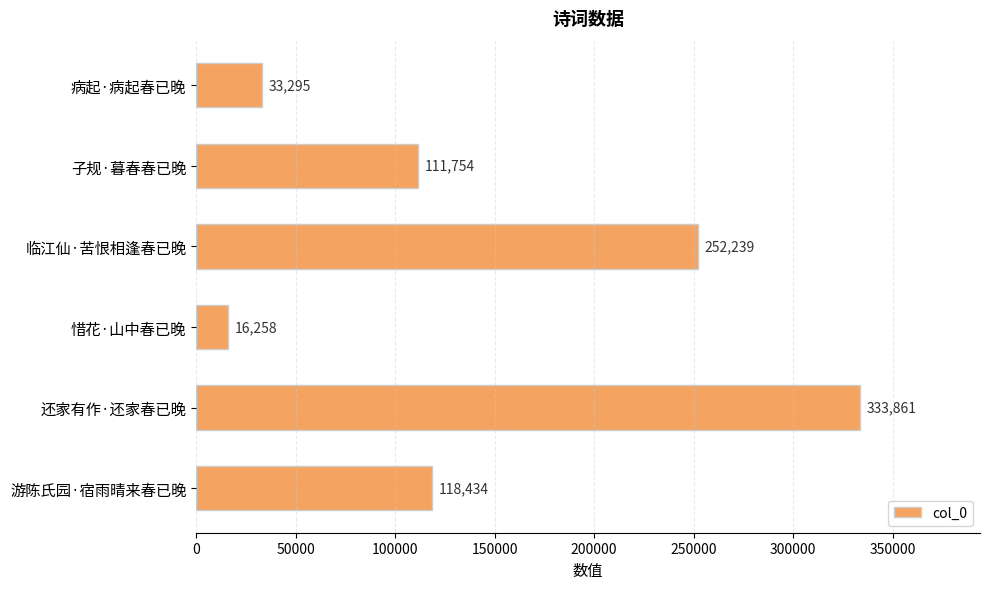

What is the value of the 6th bar from the top?

118434